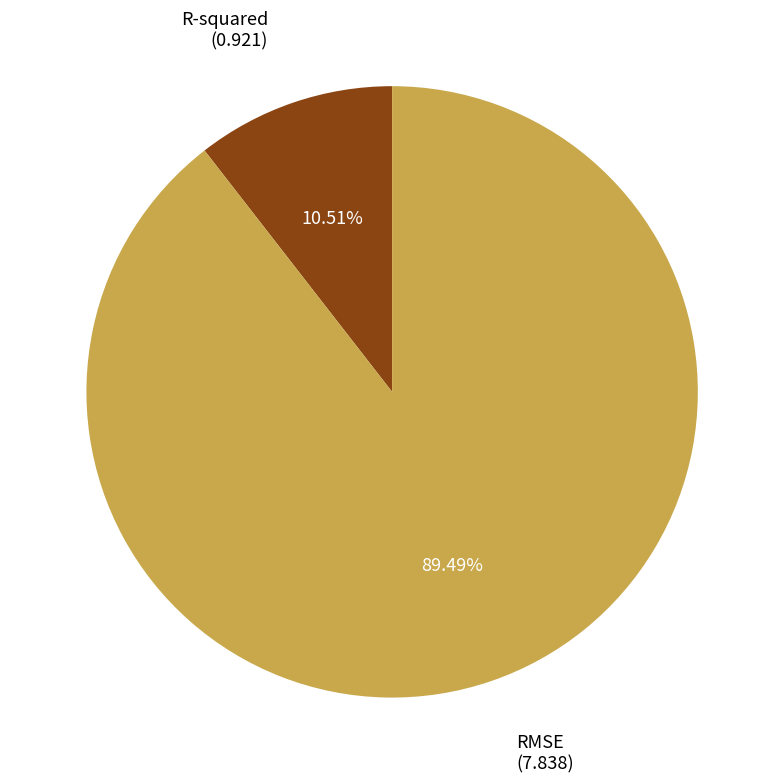

How many segments does this pie chart have?

2